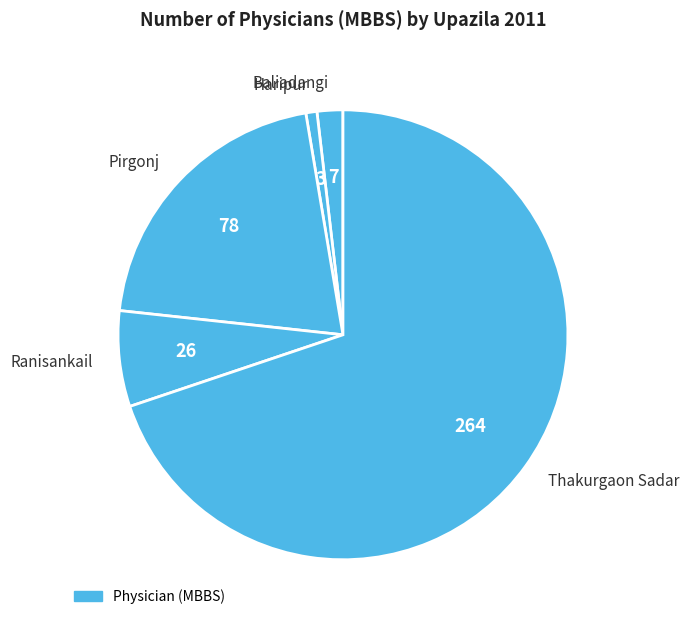

Combined, do Haripur and Pirgonj account for over 50%?

No